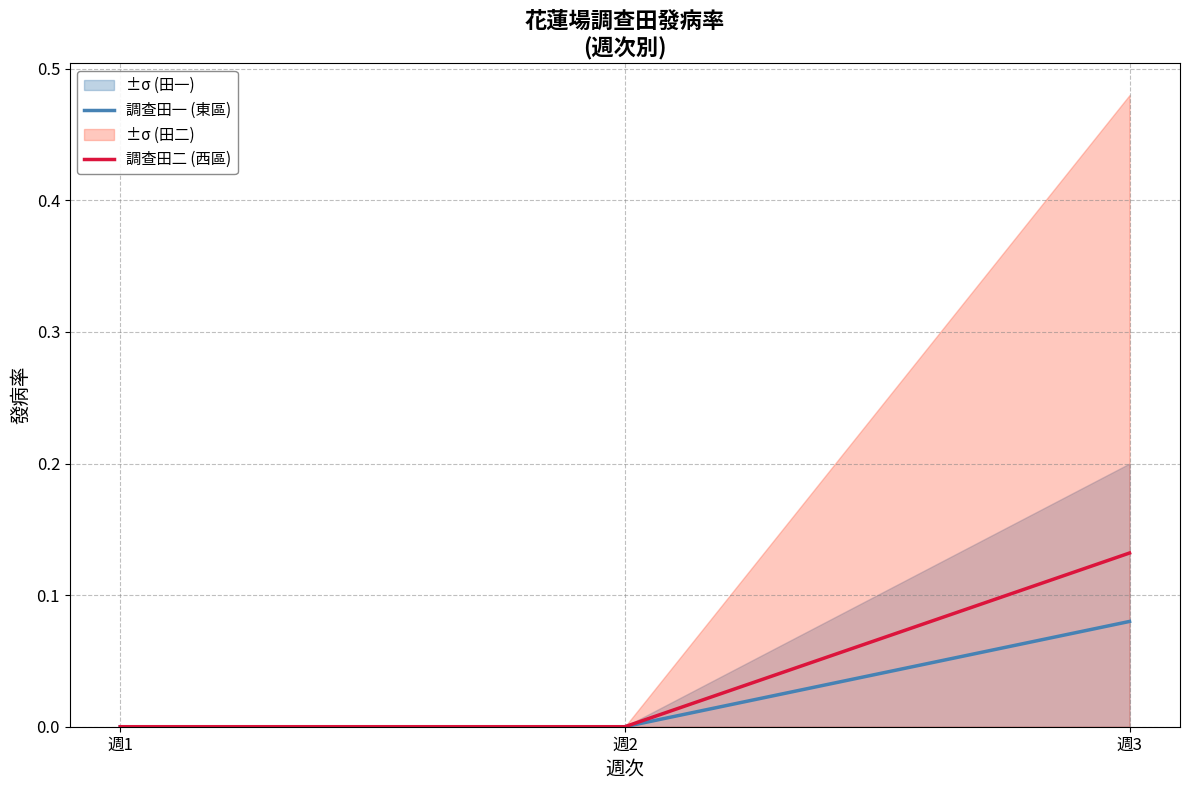

List the series in order of their peak value, highest first.

調查田二 (西區), 調查田一 (東區)